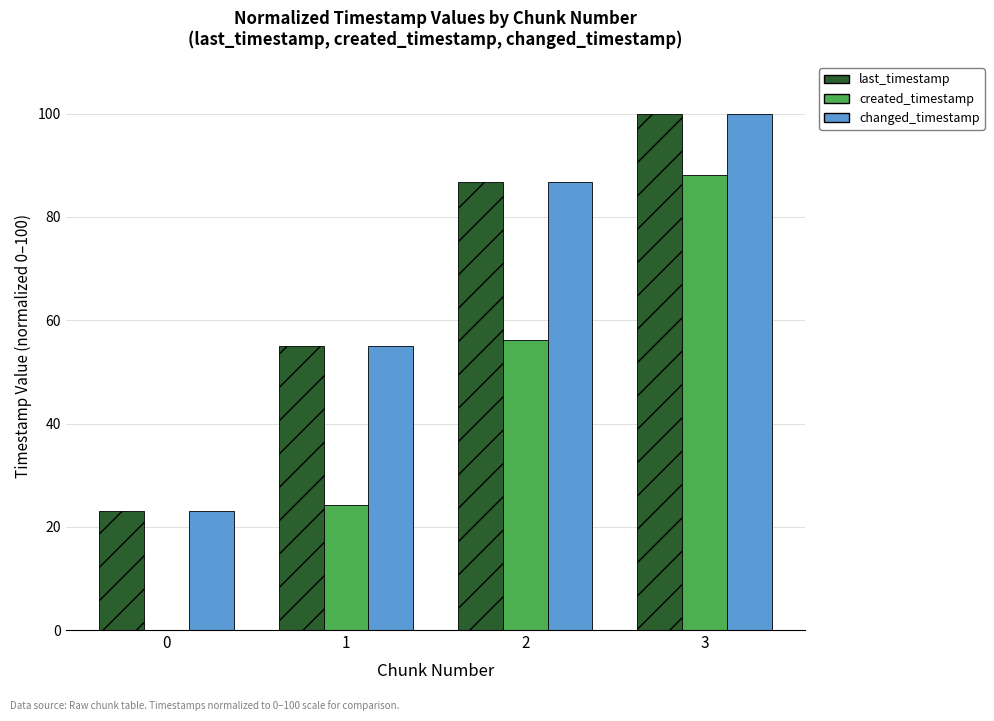

At which category does the chart reach its peak across all series?

3